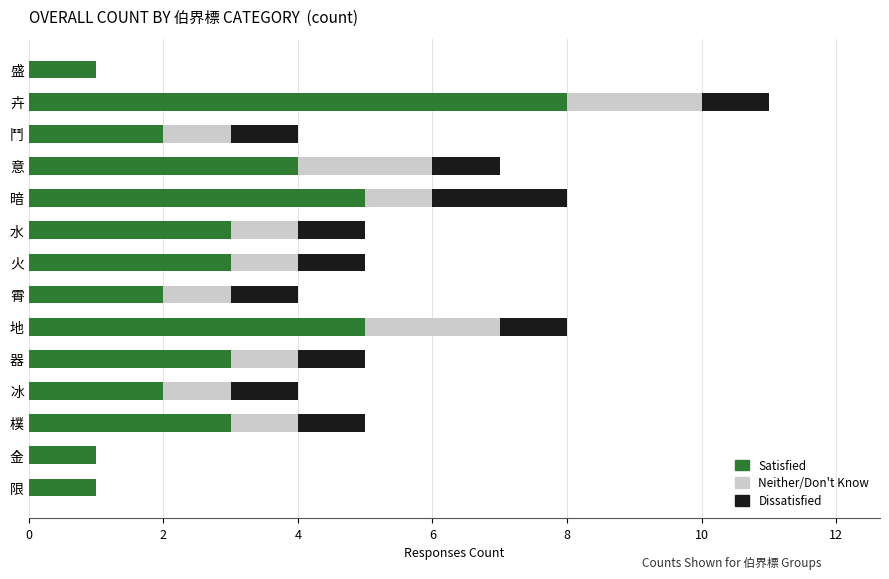

Is it true that Satisfied equals 8 at 卉?

True